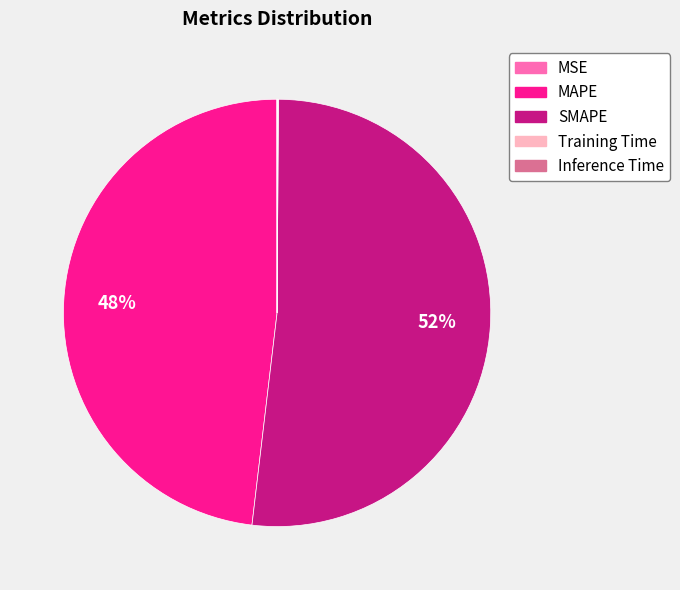

What is the ratio of the value at MAPE to the value at SMAPE?

0.9